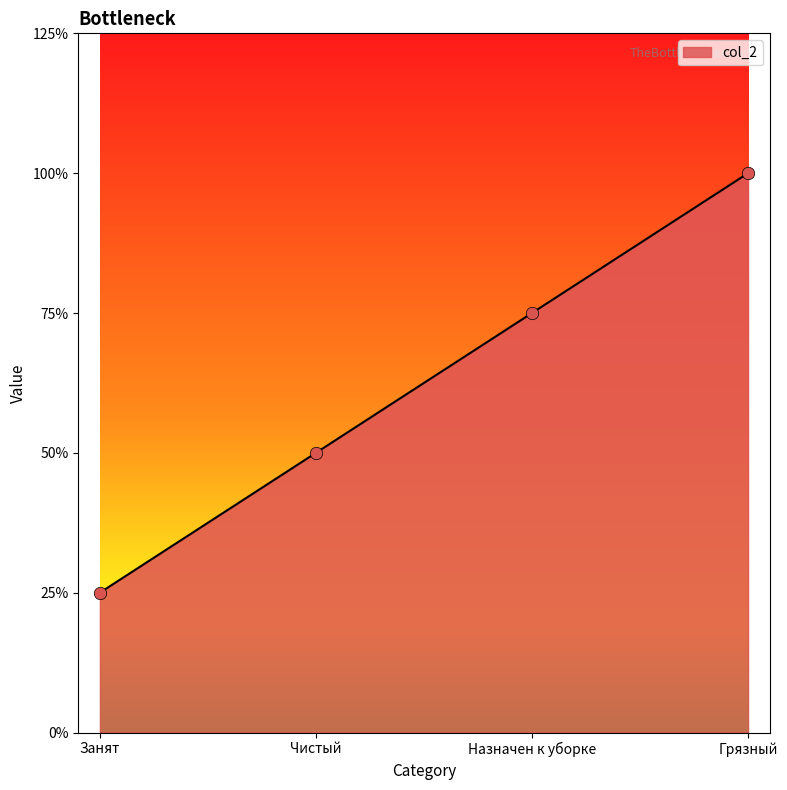

What is the ratio of the value at Чистый to the value at Занят?

2.0